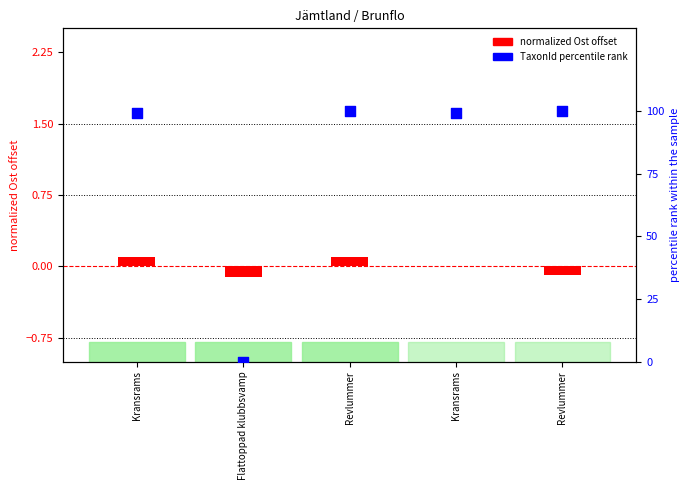

Which series reaches the minimum Y coordinate?

normalized Ost (×1000 offset)